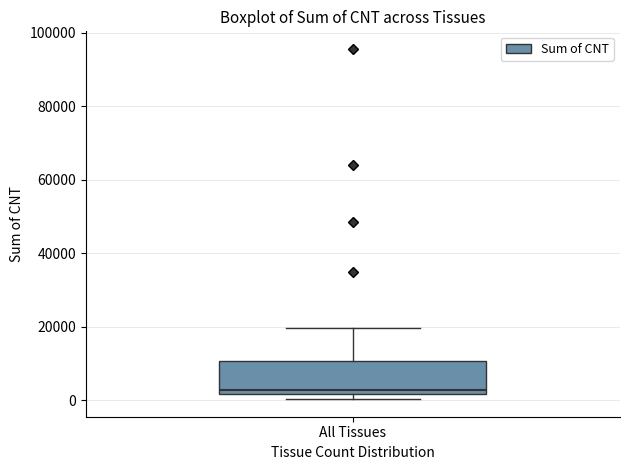

Transcribe this box plot: give where the median line is, the range the box spans, and where the two whiskers end, as read against the y-axis. The values are not printed on the chart, so give them approximately, as read against the axis.

median 2000 (just above the box's lower edge), box 2000 to 10000, whiskers 0 to 20000